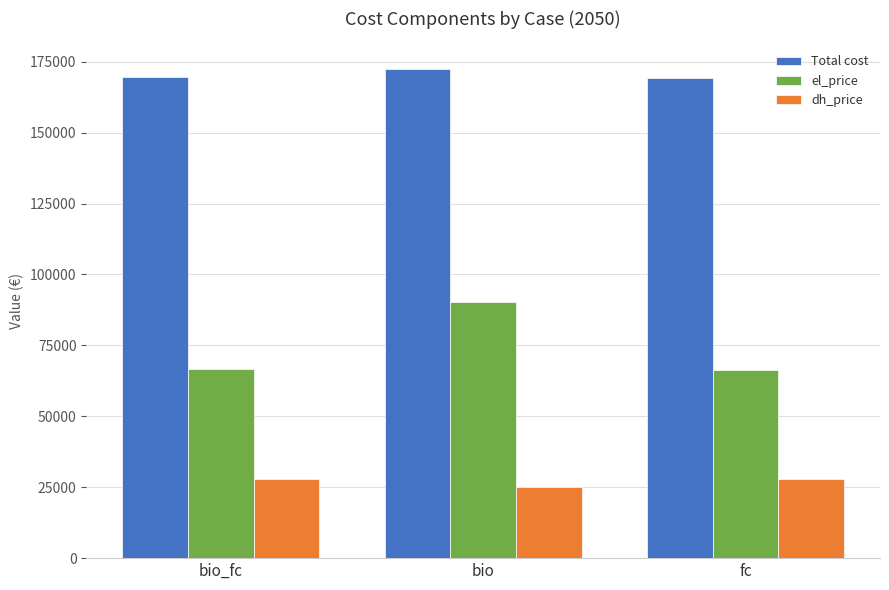

List the series in order of their peak value, highest first.

Total cost, el_price, dh_price